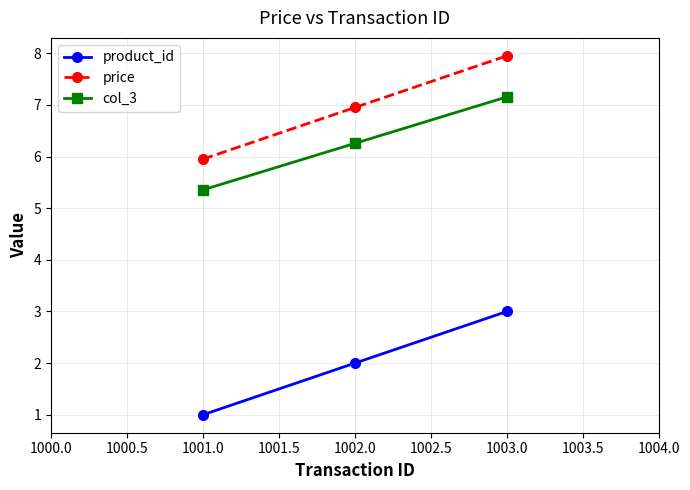

What position from the right is 1001.0?

3